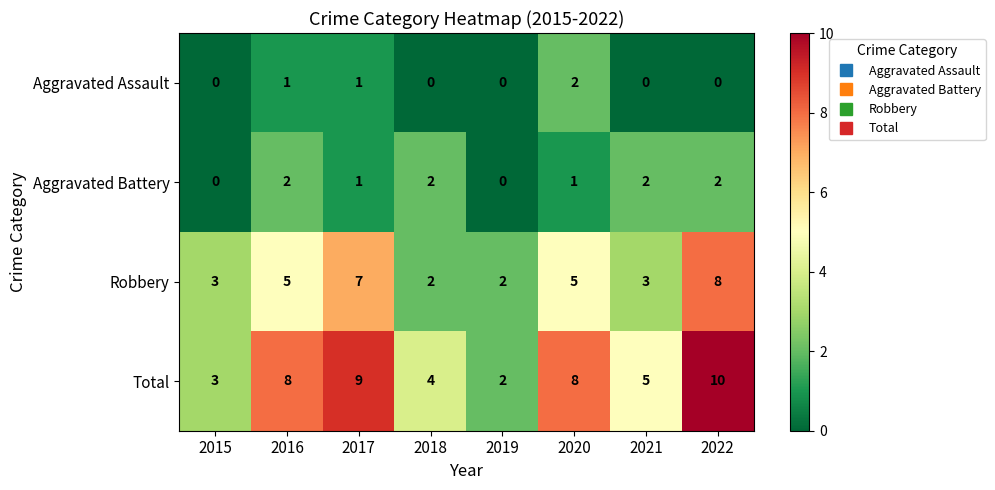

Which series has the largest total across all categories?

Total